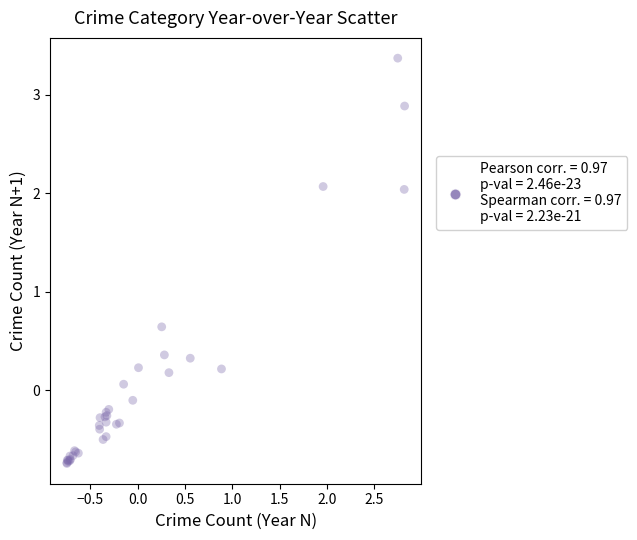

What Y value in the scatter plot is closest to 1?

0.6